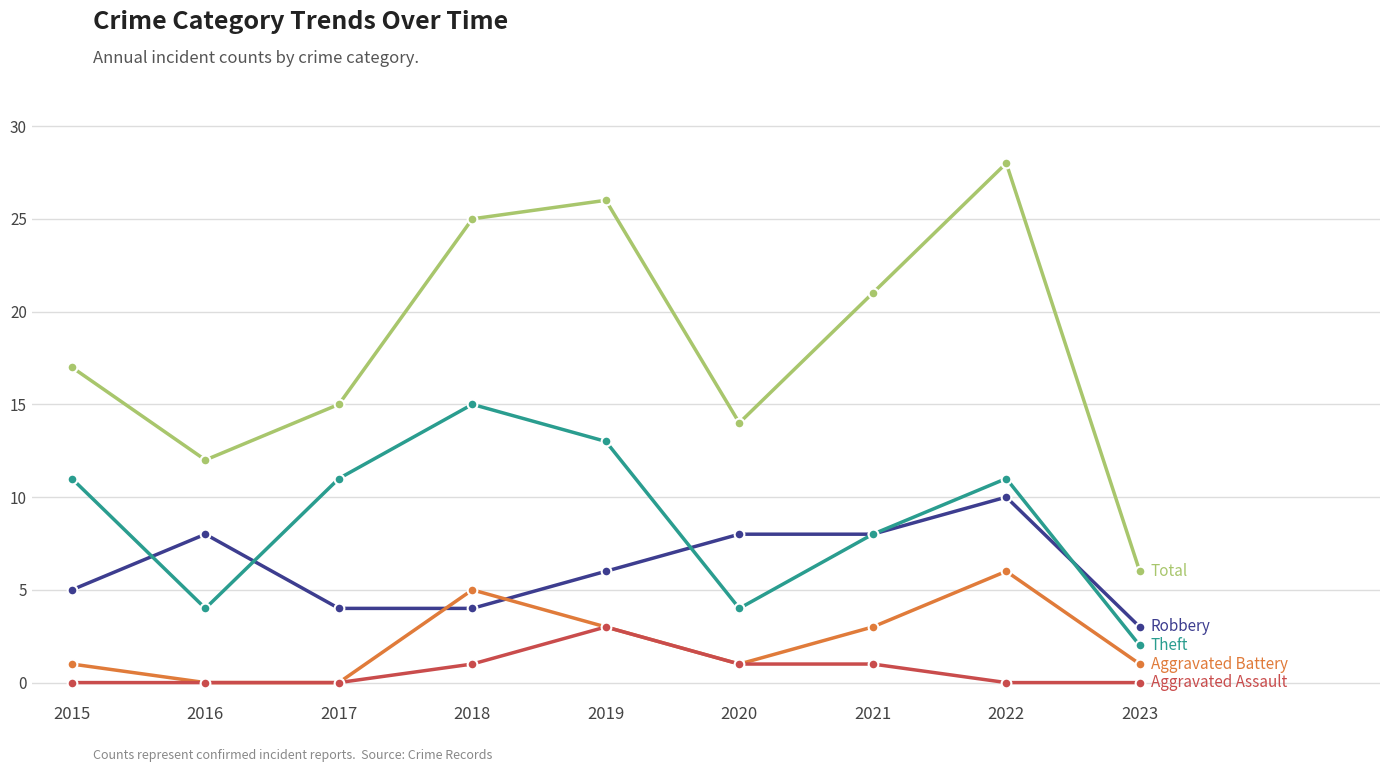

At which category is the sum across all series the highest?

2022